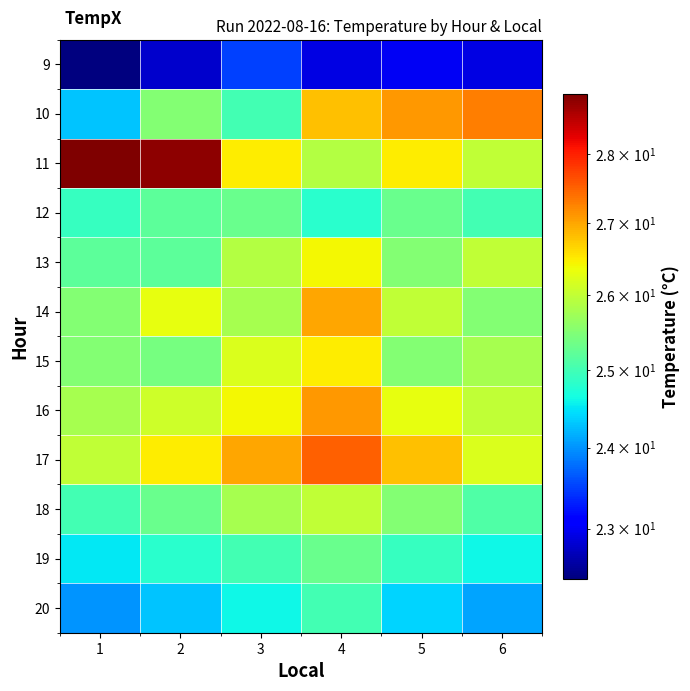

What is the spread (max minus min) of values at 6?

4.4